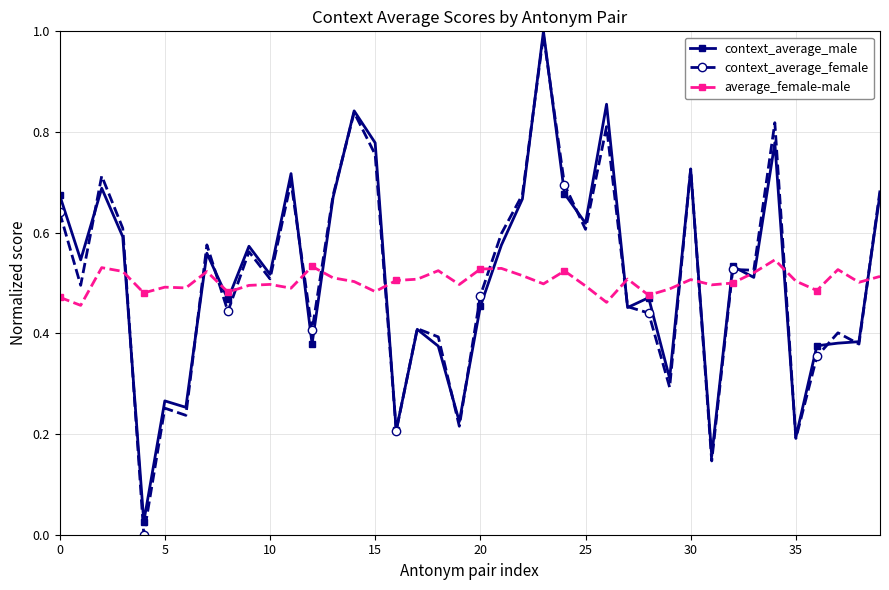

What is the sum of all average_female-male values?

20.1